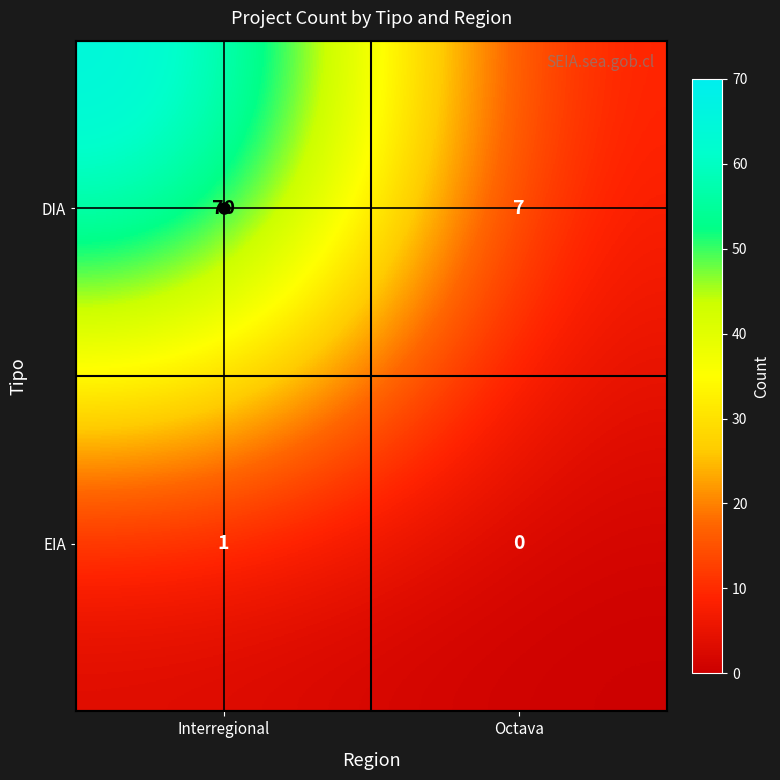

Which series changed the most between Interregional and Octava?

DIA